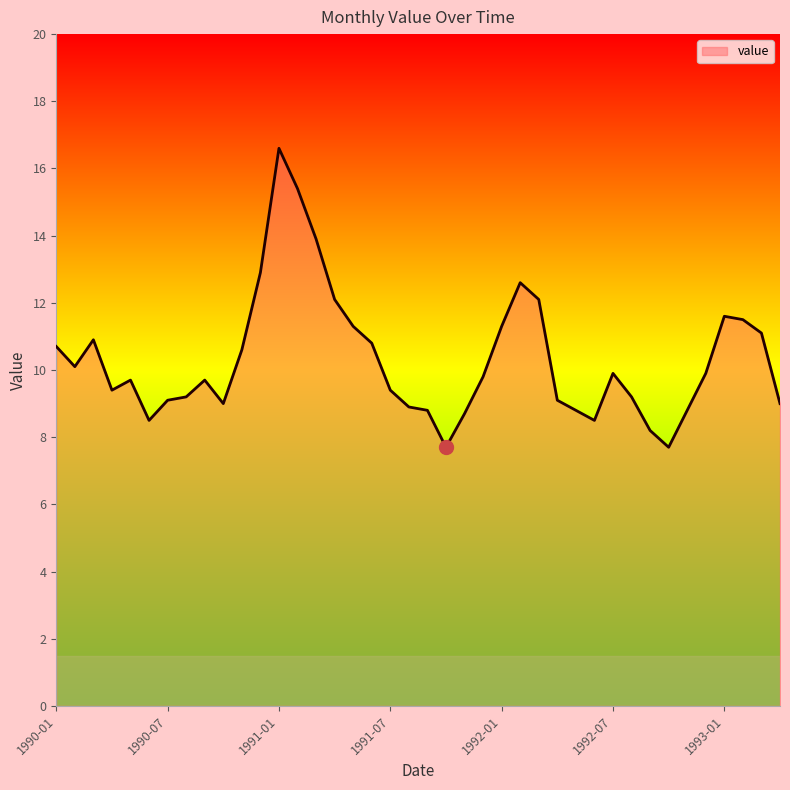

What is the greatest value displayed?

16.6